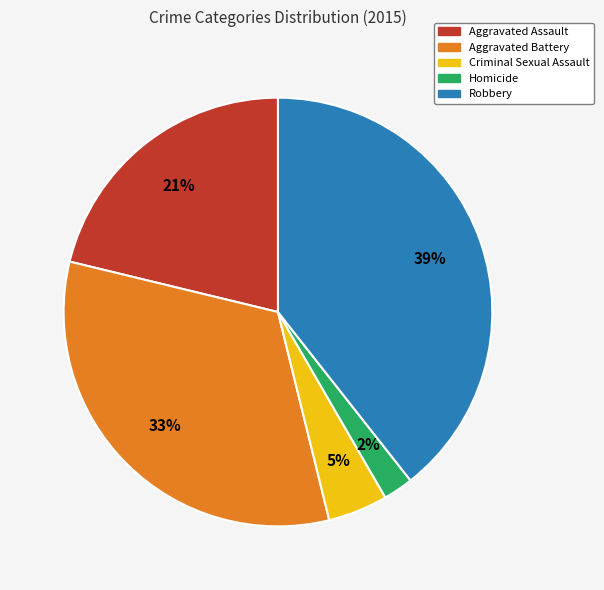

How many segments does this pie chart have?

5